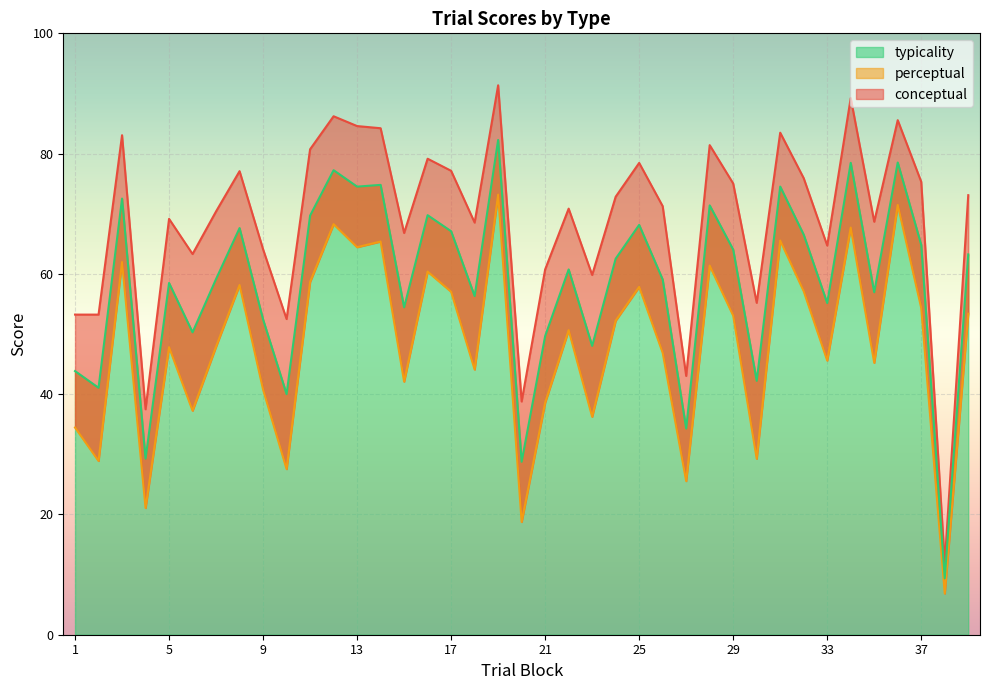

At which label does perceptual first exceed 50?

3